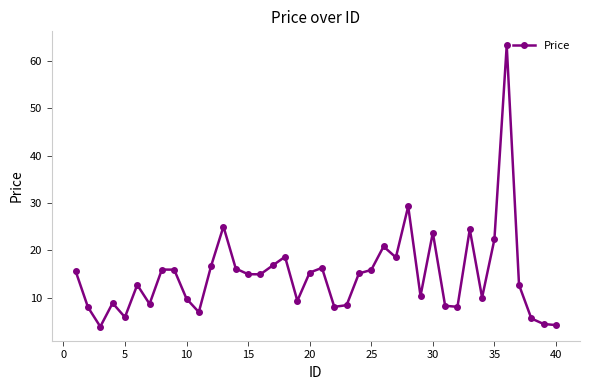

What is the value of the 10th point from the left?

9.8